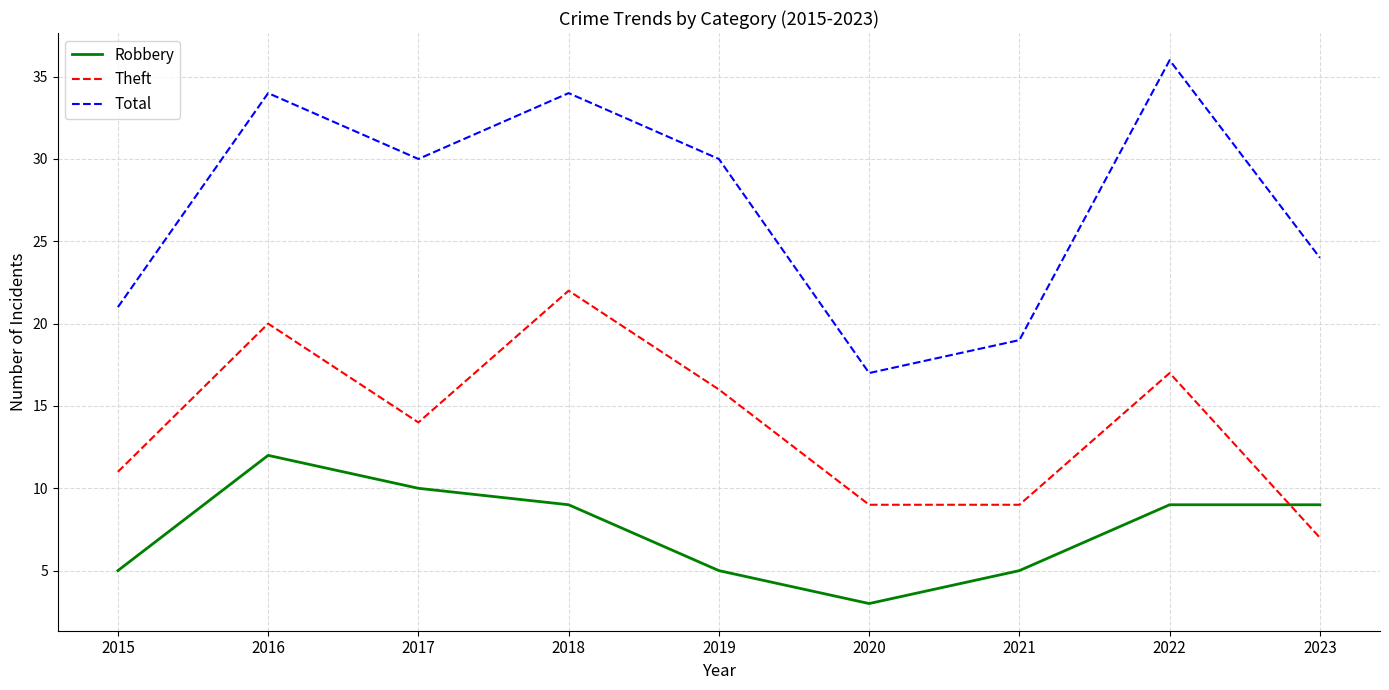

At how many categories does at least one series exceed 32?

3